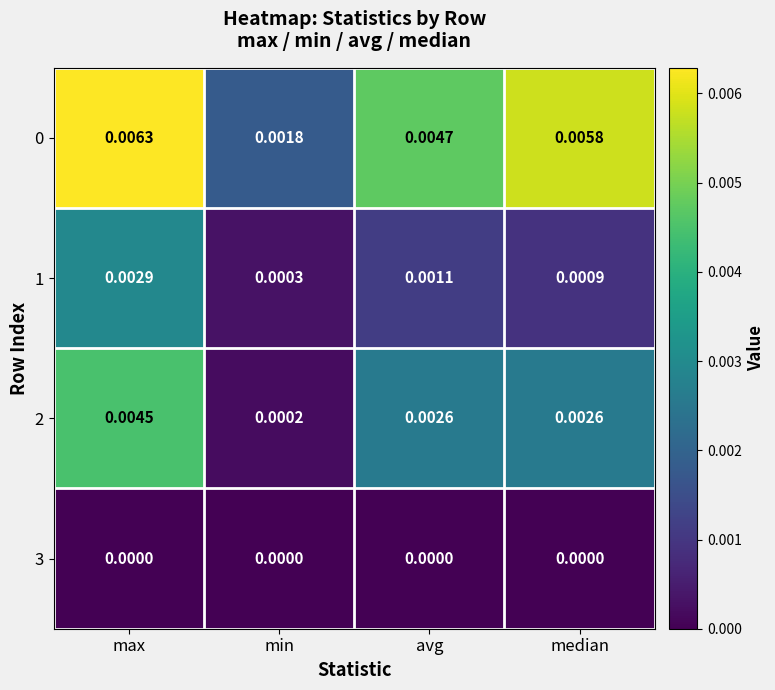

At which label does 2 reach its minimum?

min